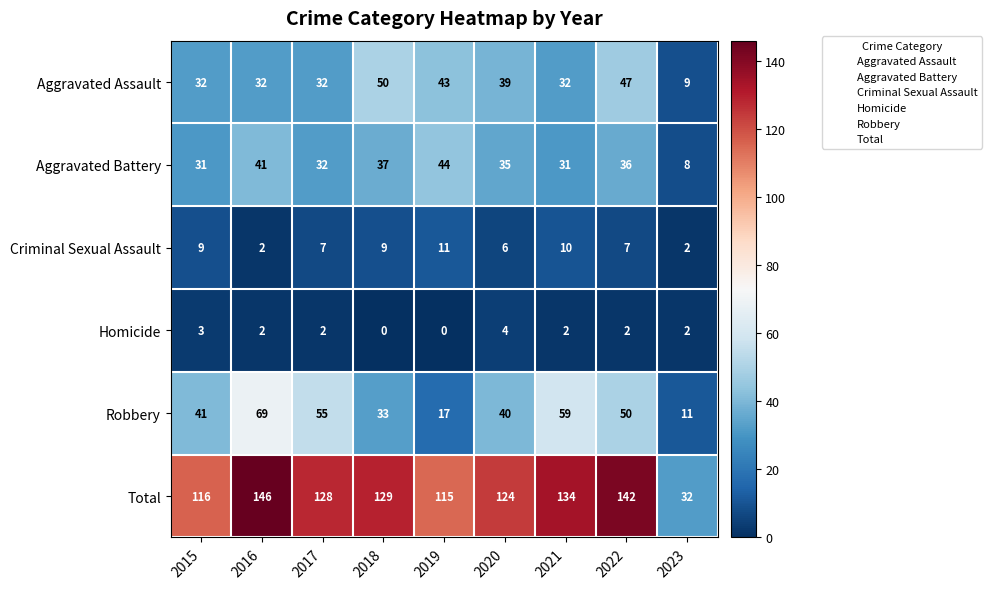

What is the average value of the Criminal Sexual Assault series?

7